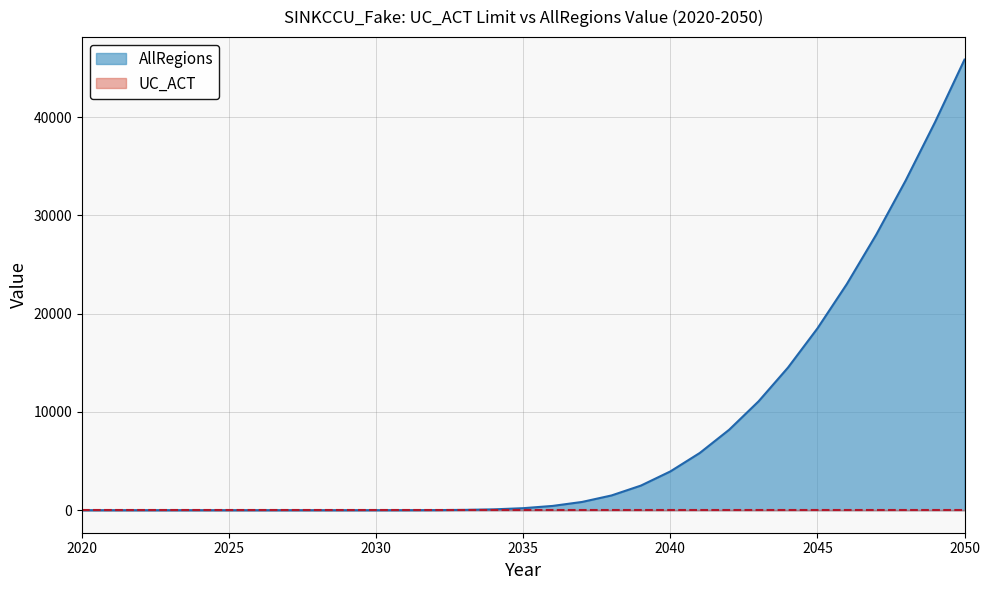

List the labels in order of value, smallest first.

2020, 2021, 2022, 2023, 2024, 2025, 2026, 2027, 2028, 2029, 2030, 2031, 2032, 2033, 2034, 2035, 2036, 2037, 2038, 2039, 2040, 2041, 2042, 2043, 2044, 2045, 2046, 2047, 2048, 2049, 2050